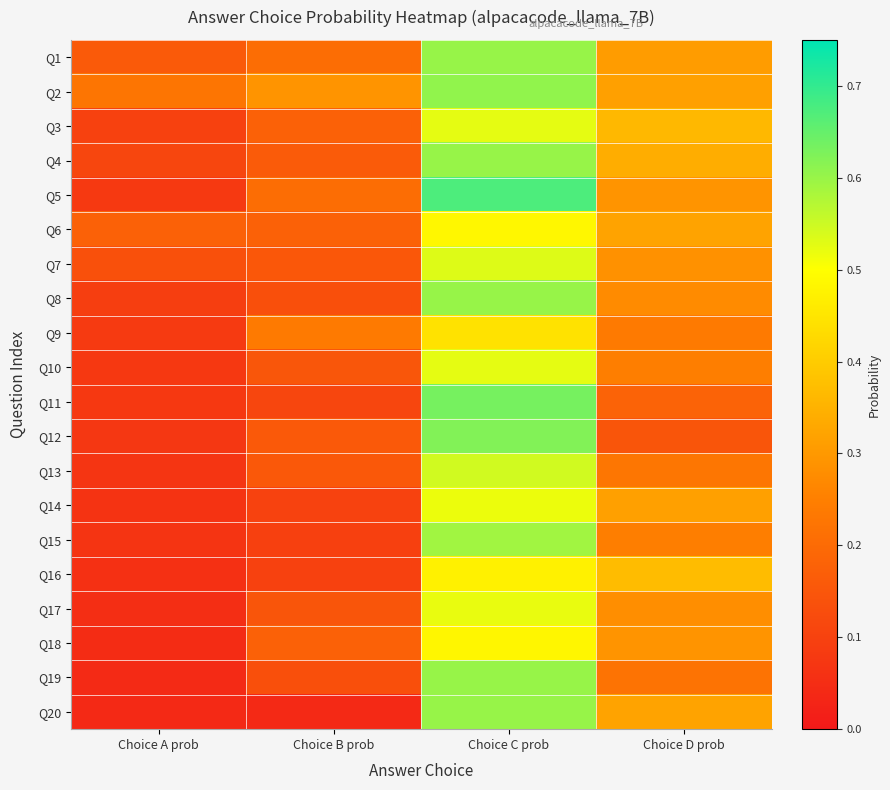

Reading left to right, extract all data points from this chart.

Q1: Choice A prob=0.2	Choice B prob=0.2	Choice C prob=0.6	Choice D prob=0.3
Q2: Choice A prob=0.2	Choice B prob=0.3	Choice C prob=0.6	Choice D prob=0.3
Q3: Choice A prob=0.1	Choice B prob=0.2	Choice C prob=0.5	Choice D prob=0.4
Q4: Choice A prob=0.1	Choice B prob=0.2	Choice C prob=0.6	Choice D prob=0.3
Q5: Choice A prob=0.1	Choice B prob=0.2	Choice C prob=0.7	Choice D prob=0.3
Q6: Choice A prob=0.2	Choice B prob=0.2	Choice C prob=0.5	Choice D prob=0.3
Q7: Choice A prob=0.1	Choice B prob=0.2	Choice C prob=0.5	Choice D prob=0.3
Q8: Choice A prob=0.1	Choice B prob=0.1	Choice C prob=0.6	Choice D prob=0.3
Q9: Choice A prob=0.1	Choice B prob=0.2	Choice C prob=0.4	Choice D prob=0.2
Q10: Choice A prob=0.1	Choice B prob=0.2	Choice C prob=0.5	Choice D prob=0.2
Q11: Choice A prob=0.1	Choice B prob=0.1	Choice C prob=0.6	Choice D prob=0.2
Q12: Choice A prob=0.1	Choice B prob=0.2	Choice C prob=0.6	Choice D prob=0.1
Q13: Choice A prob=0.1	Choice B prob=0.2	Choice C prob=0.5	Choice D prob=0.2
Q14: Choice A prob=0.1	Choice B prob=0.1	Choice C prob=0.5	Choice D prob=0.3
Q15: Choice A prob=0.1	Choice B prob=0.1	Choice C prob=0.6	Choice D prob=0.2
Q16: Choice A prob=0.1	Choice B prob=0.1	Choice C prob=0.5	Choice D prob=0.4
Q17: Choice A prob=0.1	Choice B prob=0.1	Choice C prob=0.5	Choice D prob=0.3
Q18: Choice A prob=0.0	Choice B prob=0.2	Choice C prob=0.5	Choice D prob=0.3
Q19: Choice A prob=0.0	Choice B prob=0.1	Choice C prob=0.6	Choice D prob=0.2
Q20: Choice A prob=0.0	Choice B prob=0.0	Choice C prob=0.6	Choice D prob=0.3